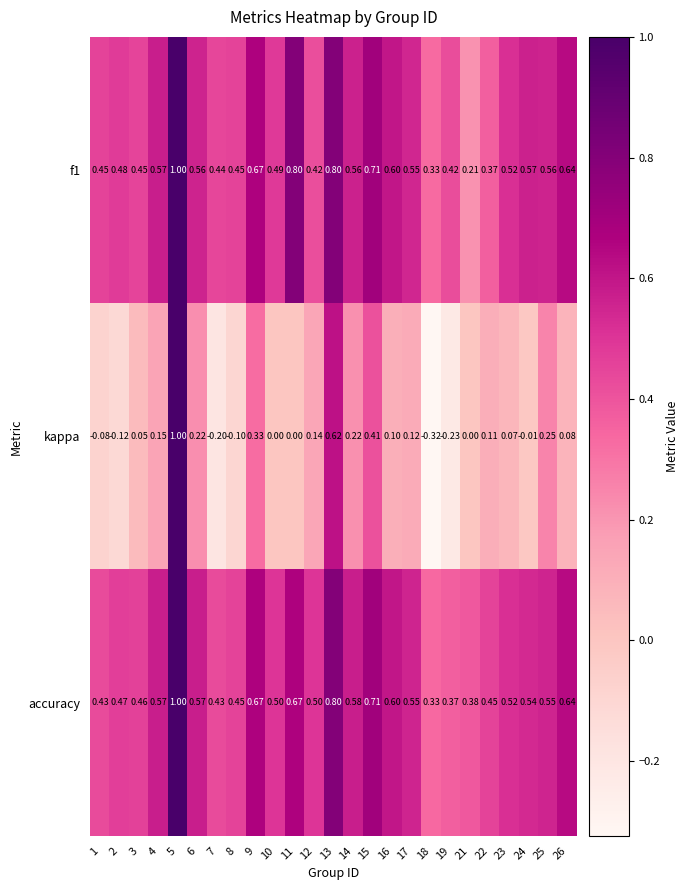

How many categories are shown in the chart?

25